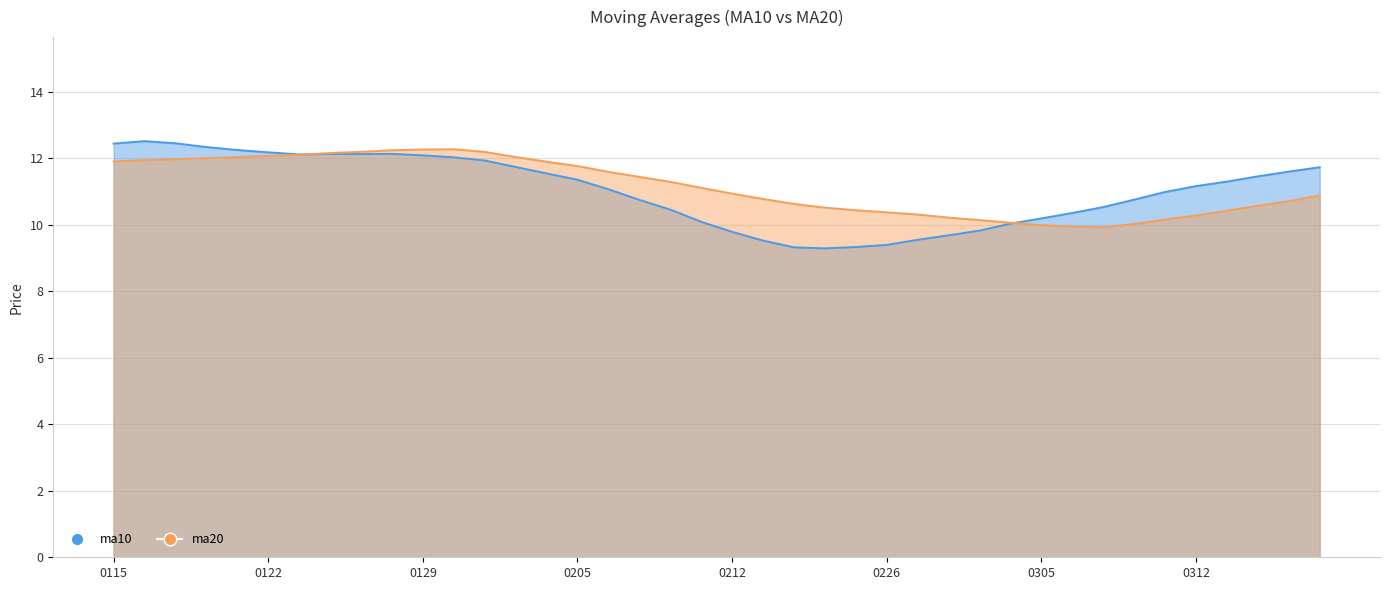

How many values in the ma20 series exceed 11?

20